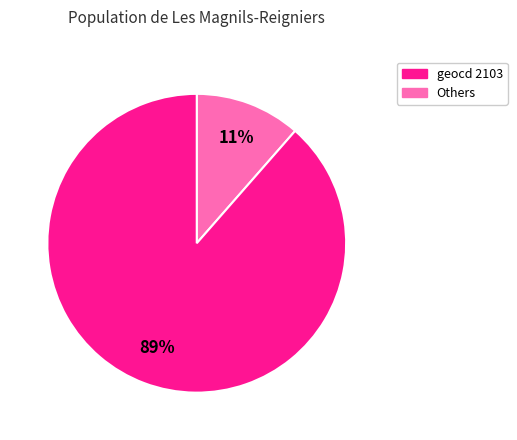

Is there any slice that represents more than half of the pie?

Yes